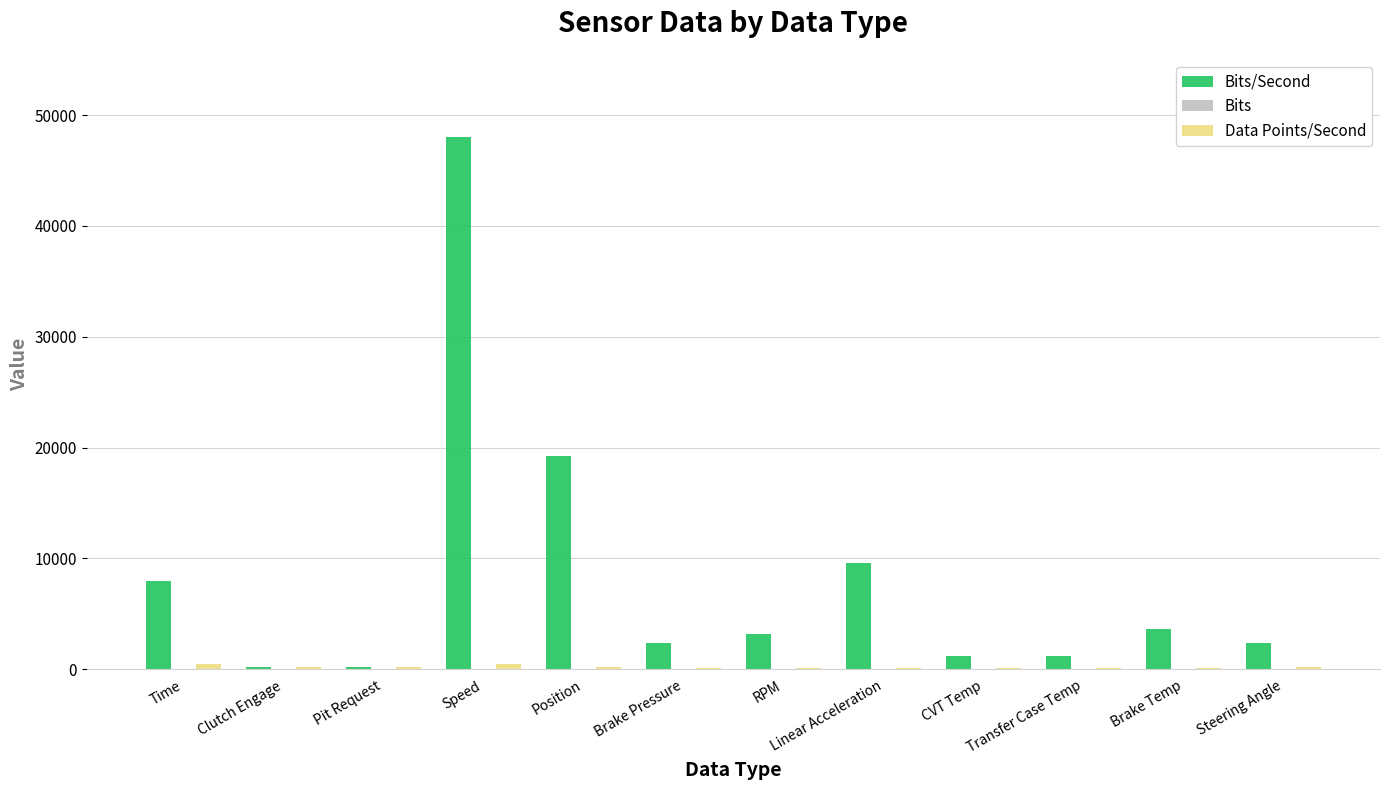

What is the greatest value displayed?

48000